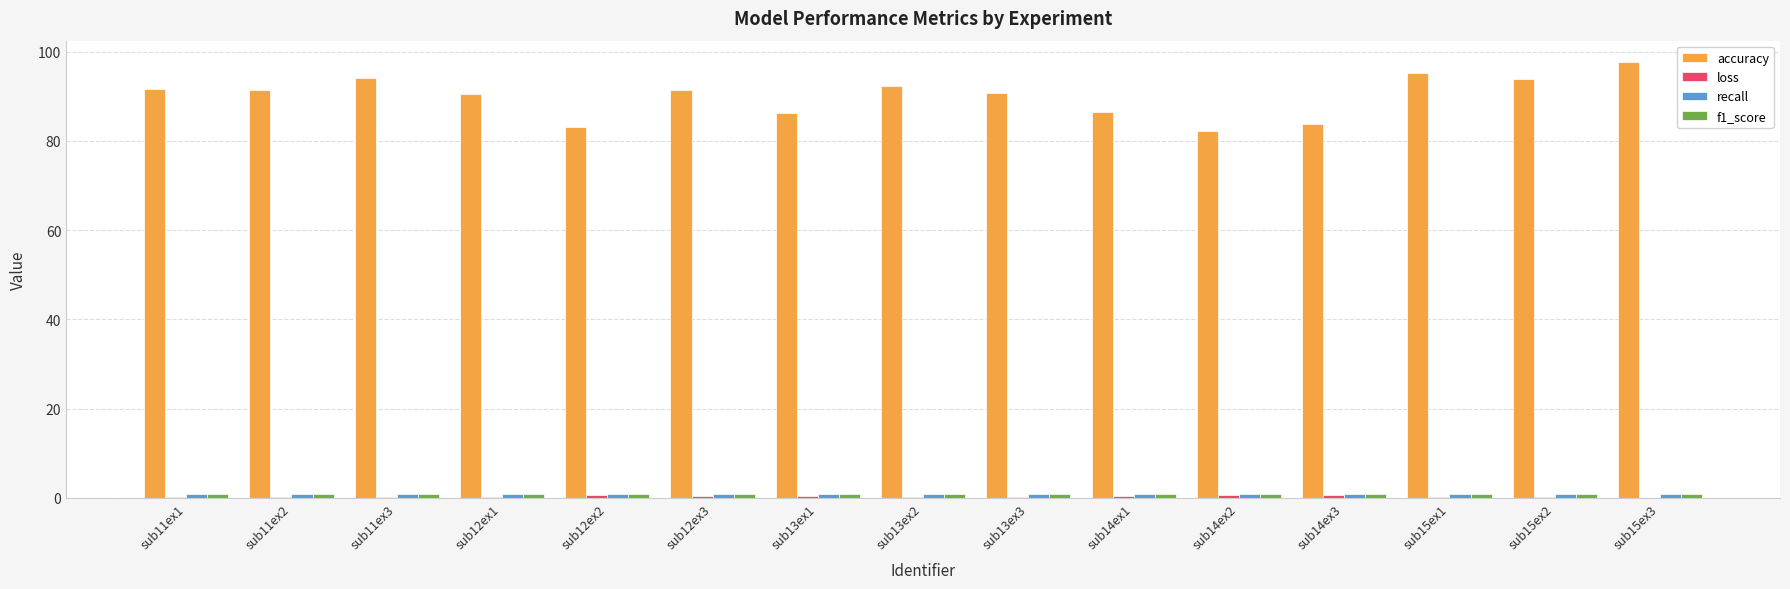

Which series has the largest total across all categories?

accuracy